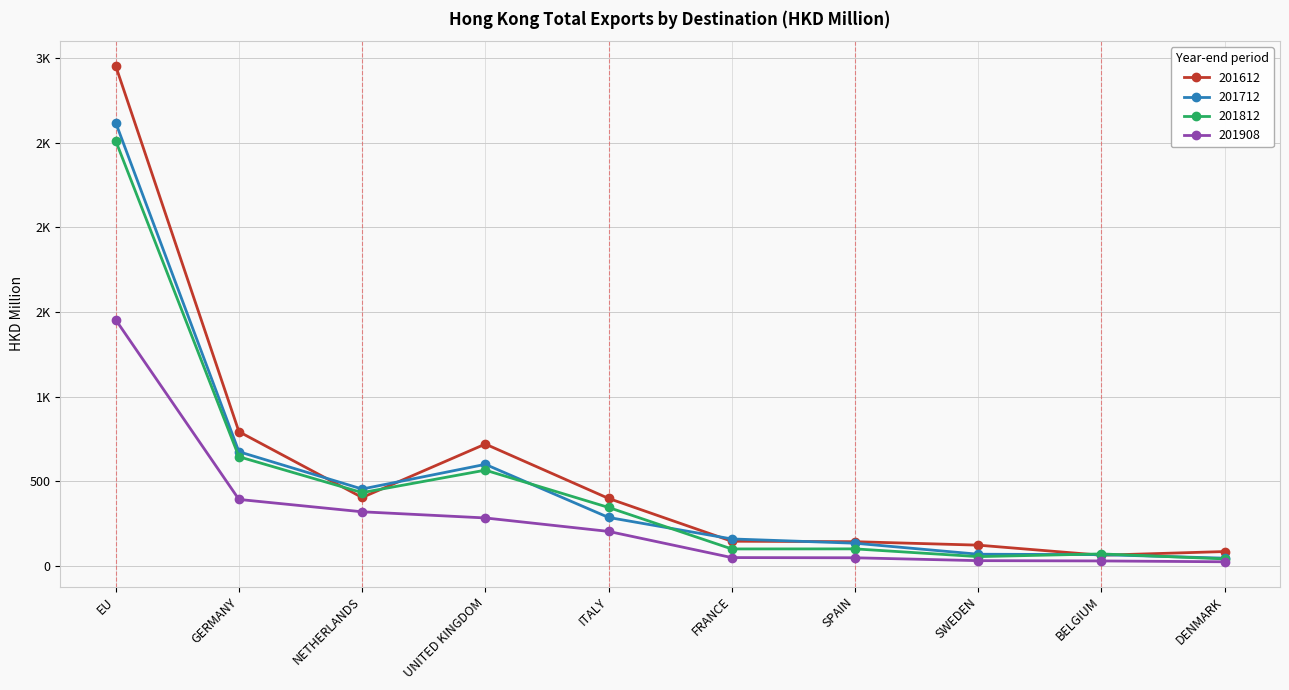

Which category has the highest value across all series?

EU